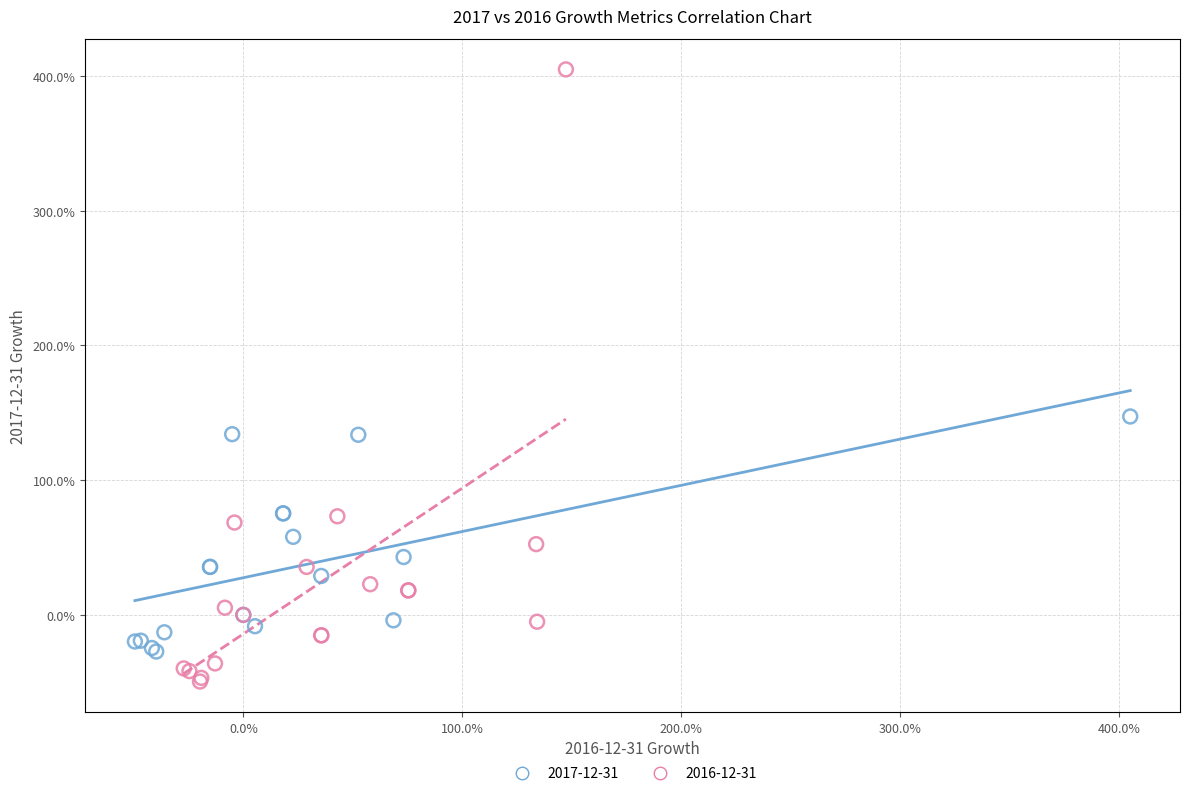

Which series has the largest Y range (max minus min)?

2016-12-31